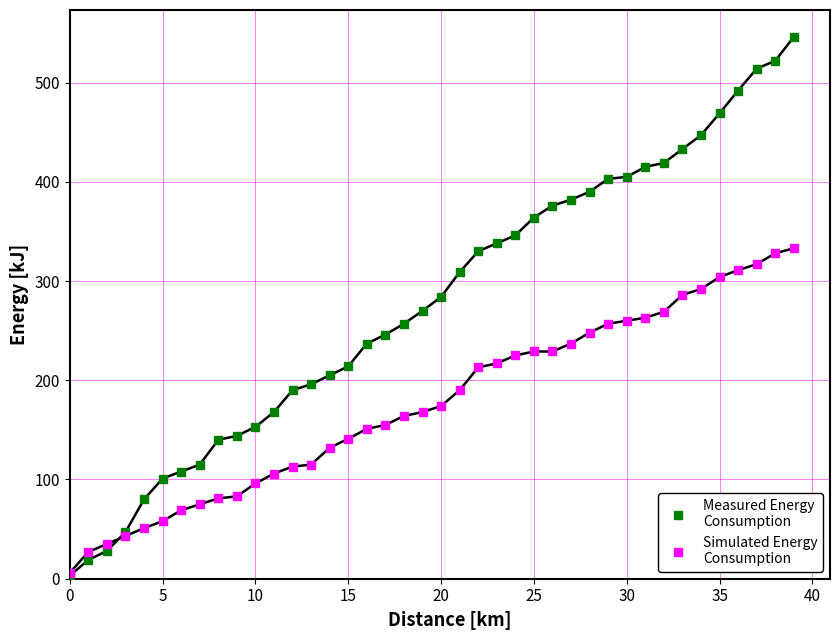

What is the greatest value displayed?

546